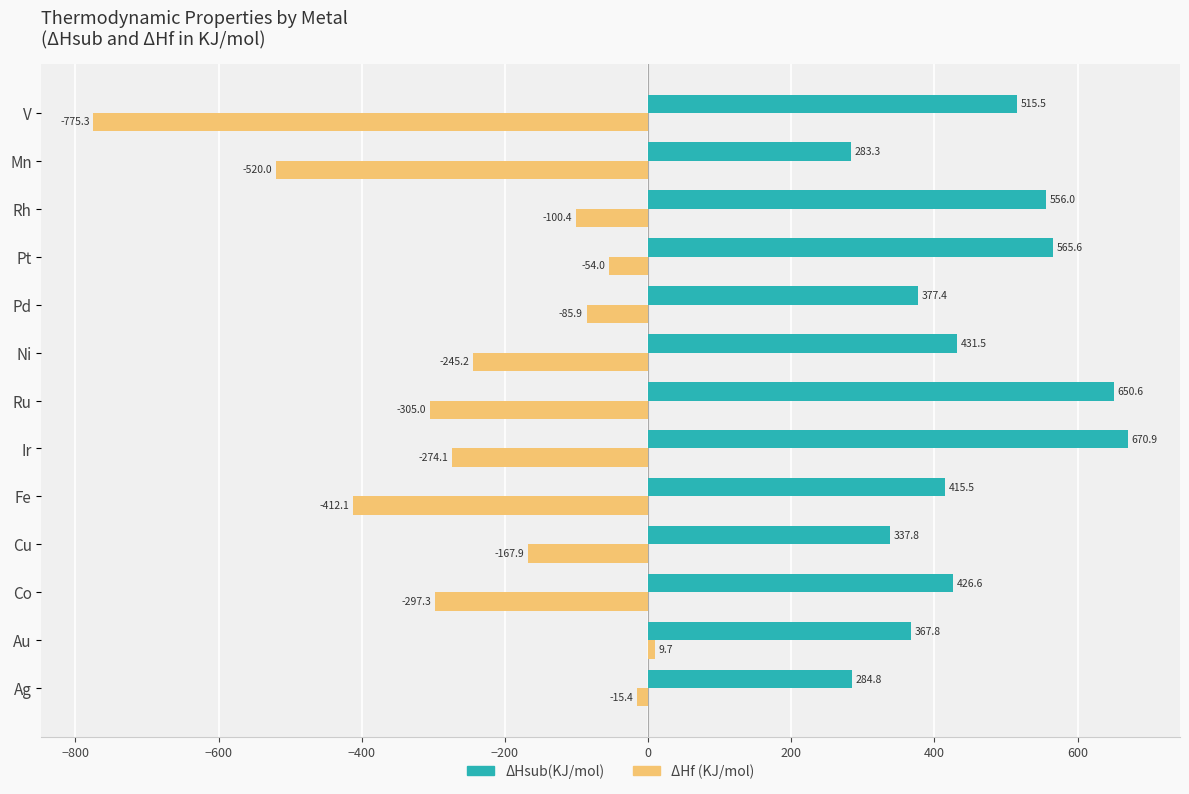

What is the difference between the maximum and second lowest values in the ΔHsub(KJ/mol) series?

386.1